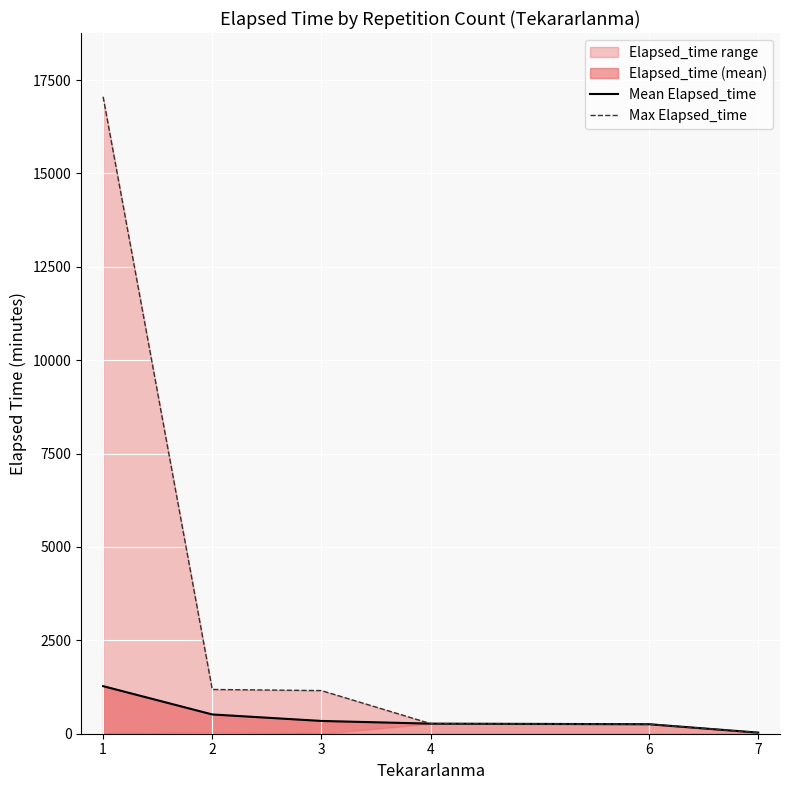

What is the value of the Max Elapsed_time point at the 4th from the left?

270.0